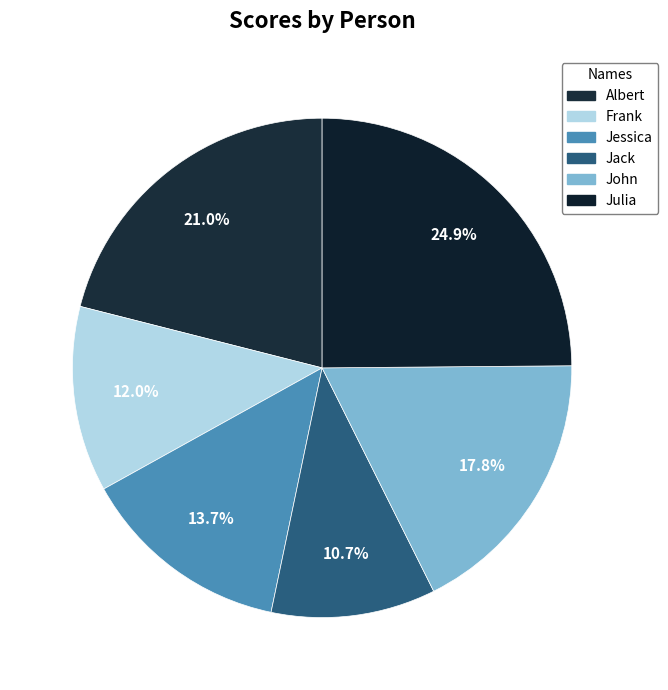

How many segments does this pie chart have?

6